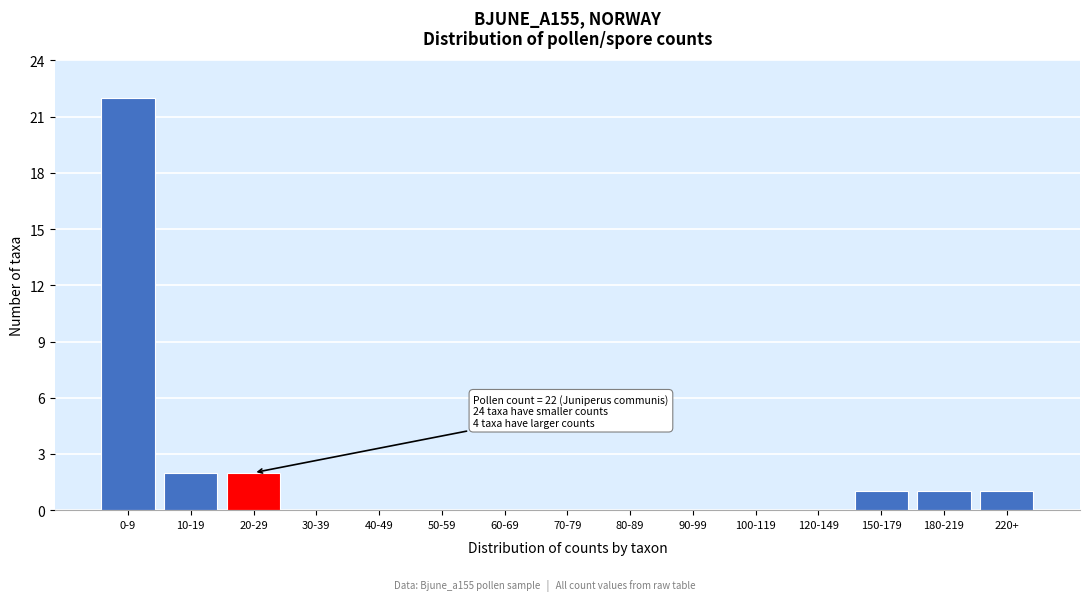

Reading left to right, list all the values displayed in this chart.

0-9=22	10-19=2	20-29=2	30-39=0	40-49=0	50-59=0	60-69=0	70-79=0	80-89=0	90-99=0	100-119=0	120-149=0	150-179=1	180-219=1	220+=1